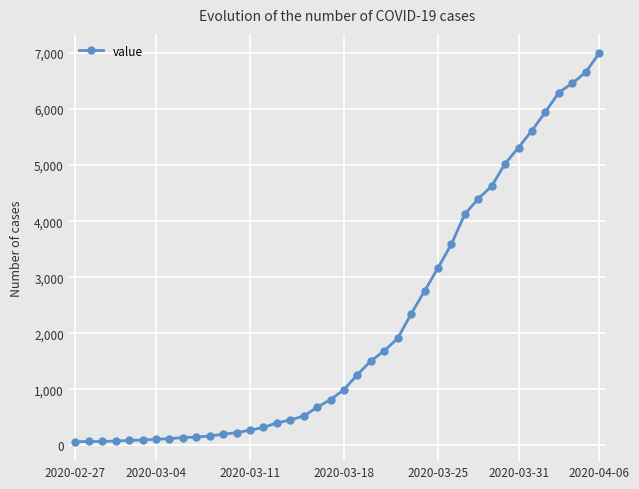

What is the average value?

2142